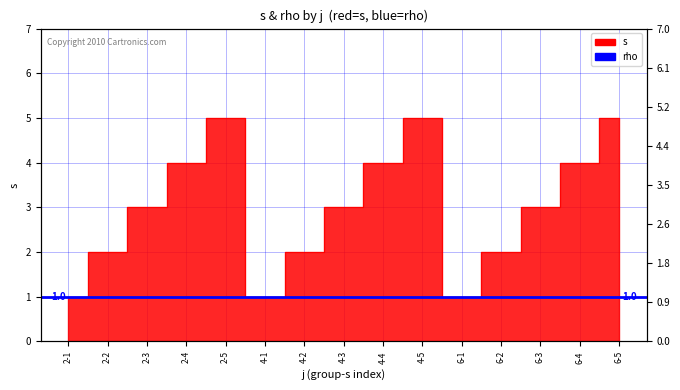

At which category does the data reach its first local valley?

4-1